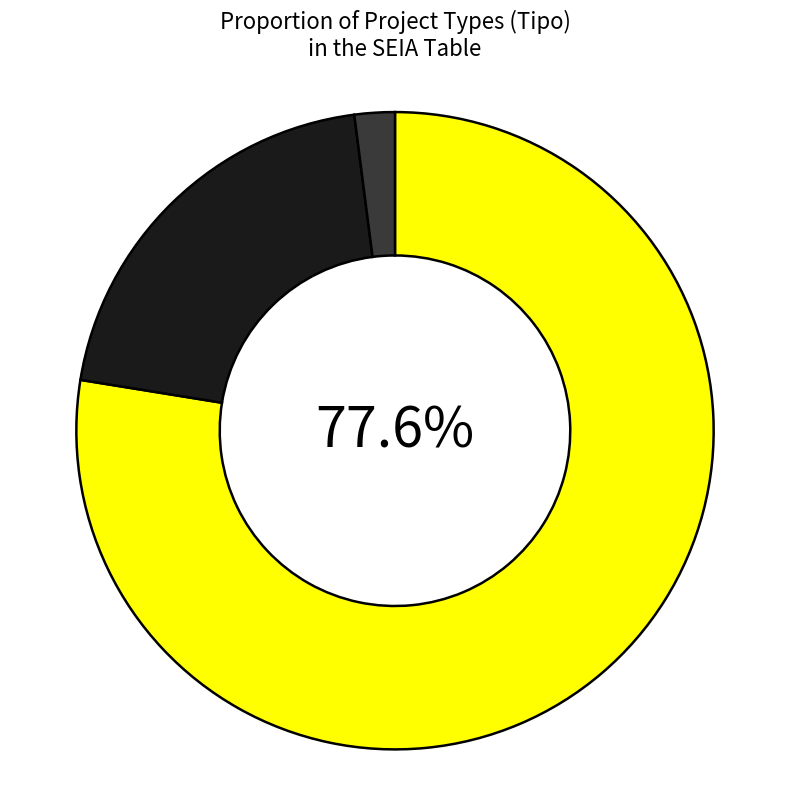

Which slice is the smallest?

Other